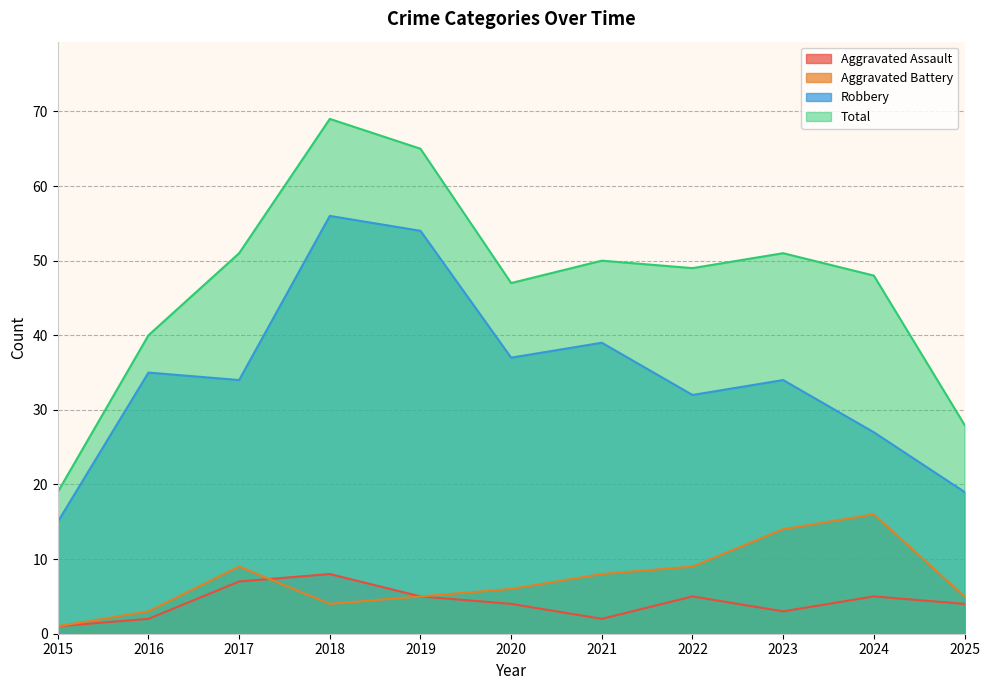

True or false: Aggravated Assault has a value of 3 at 2021.

False